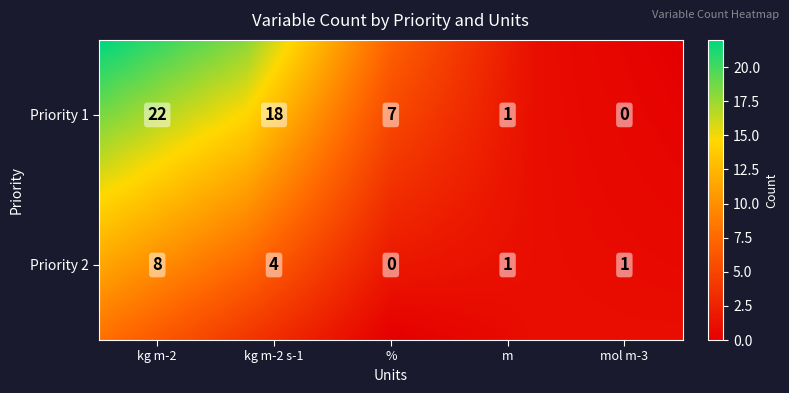

How many data points are less than 4?

5